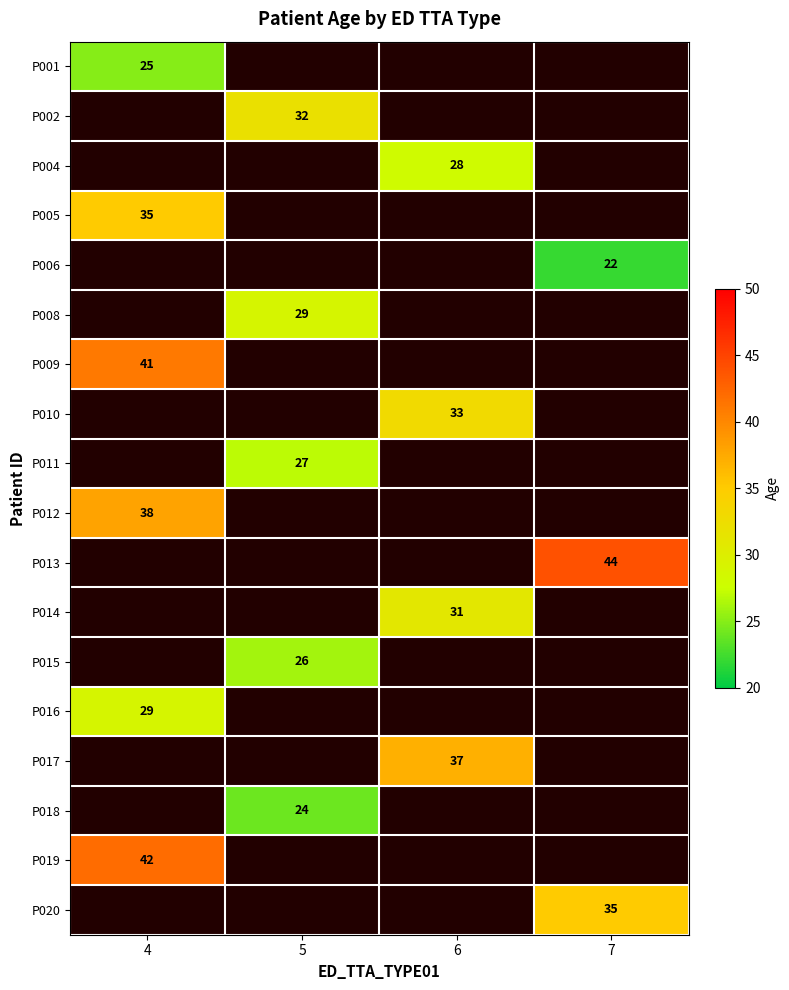

Count the number of data series in this chart.

18